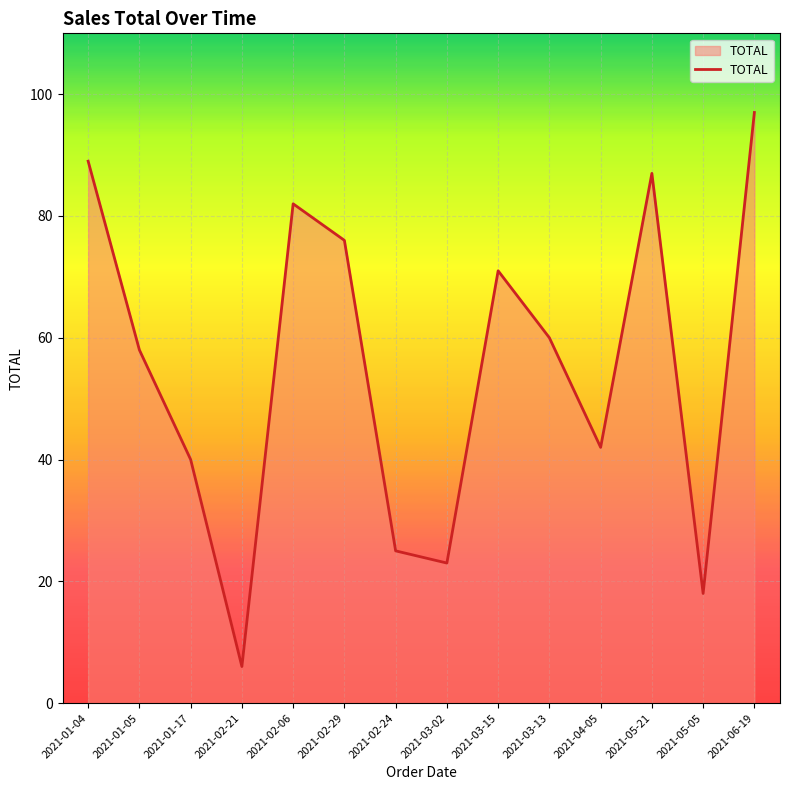

What is the ratio of the value at 2021-02-06 to the value at 2021-05-21?

0.9